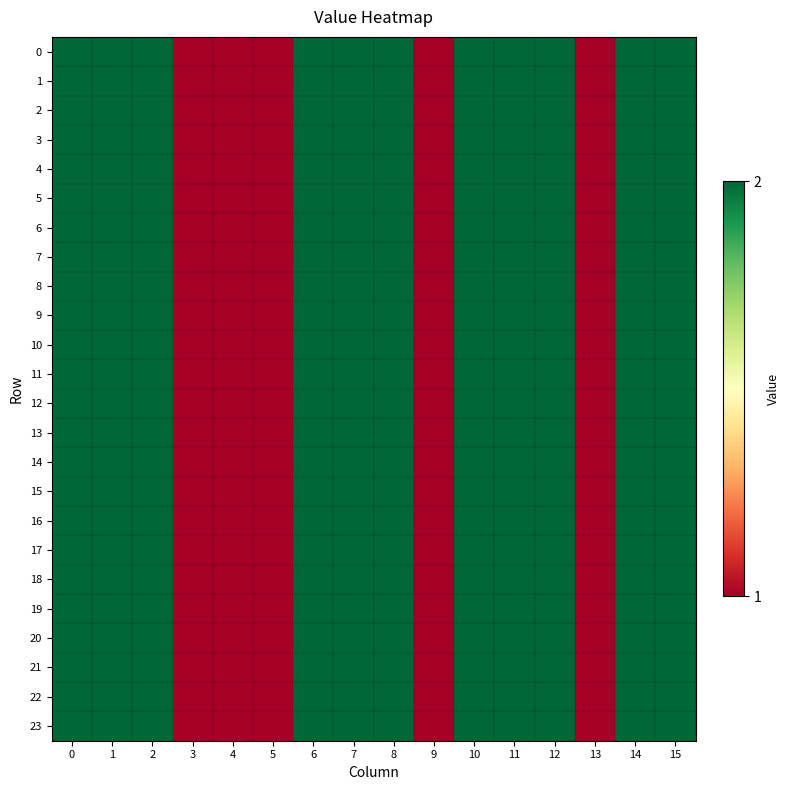

Reading left to right, transcribe all the data shown in this chart.

0: 0=2	1=2	2=2	3=1	4=1	5=1	6=2	7=2	8=2	9=1	10=2	11=2	12=2	13=1	14=2	15=2
1: 0=2	1=2	2=2	3=1	4=1	5=1	6=2	7=2	8=2	9=1	10=2	11=2	12=2	13=1	14=2	15=2
2: 0=2	1=2	2=2	3=1	4=1	5=1	6=2	7=2	8=2	9=1	10=2	11=2	12=2	13=1	14=2	15=2
3: 0=2	1=2	2=2	3=1	4=1	5=1	6=2	7=2	8=2	9=1	10=2	11=2	12=2	13=1	14=2	15=2
4: 0=2	1=2	2=2	3=1	4=1	5=1	6=2	7=2	8=2	9=1	10=2	11=2	12=2	13=1	14=2	15=2
5: 0=2	1=2	2=2	3=1	4=1	5=1	6=2	7=2	8=2	9=1	10=2	11=2	12=2	13=1	14=2	15=2
6: 0=2	1=2	2=2	3=1	4=1	5=1	6=2	7=2	8=2	9=1	10=2	11=2	12=2	13=1	14=2	15=2
7: 0=2	1=2	2=2	3=1	4=1	5=1	6=2	7=2	8=2	9=1	10=2	11=2	12=2	13=1	14=2	15=2
8: 0=2	1=2	2=2	3=1	4=1	5=1	6=2	7=2	8=2	9=1	10=2	11=2	12=2	13=1	14=2	15=2
9: 0=2	1=2	2=2	3=1	4=1	5=1	6=2	7=2	8=2	9=1	10=2	11=2	12=2	13=1	14=2	15=2
10: 0=2	1=2	2=2	3=1	4=1	5=1	6=2	7=2	8=2	9=1	10=2	11=2	12=2	13=1	14=2	15=2
11: 0=2	1=2	2=2	3=1	4=1	5=1	6=2	7=2	8=2	9=1	10=2	11=2	12=2	13=1	14=2	15=2
12: 0=2	1=2	2=2	3=1	4=1	5=1	6=2	7=2	8=2	9=1	10=2	11=2	12=2	13=1	14=2	15=2
13: 0=2	1=2	2=2	3=1	4=1	5=1	6=2	7=2	8=2	9=1	10=2	11=2	12=2	13=1	14=2	15=2
14: 0=2	1=2	2=2	3=1	4=1	5=1	6=2	7=2	8=2	9=1	10=2	11=2	12=2	13=1	14=2	15=2
15: 0=2	1=2	2=2	3=1	4=1	5=1	6=2	7=2	8=2	9=1	10=2	11=2	12=2	13=1	14=2	15=2
16: 0=2	1=2	2=2	3=1	4=1	5=1	6=2	7=2	8=2	9=1	10=2	11=2	12=2	13=1	14=2	15=2
17: 0=2	1=2	2=2	3=1	4=1	5=1	6=2	7=2	8=2	9=1	10=2	11=2	12=2	13=1	14=2	15=2
18: 0=2	1=2	2=2	3=1	4=1	5=1	6=2	7=2	8=2	9=1	10=2	11=2	12=2	13=1	14=2	15=2
19: 0=2	1=2	2=2	3=1	4=1	5=1	6=2	7=2	8=2	9=1	10=2	11=2	12=2	13=1	14=2	15=2
20: 0=2	1=2	2=2	3=1	4=1	5=1	6=2	7=2	8=2	9=1	10=2	11=2	12=2	13=1	14=2	15=2
21: 0=2	1=2	2=2	3=1	4=1	5=1	6=2	7=2	8=2	9=1	10=2	11=2	12=2	13=1	14=2	15=2
22: 0=2	1=2	2=2	3=1	4=1	5=1	6=2	7=2	8=2	9=1	10=2	11=2	12=2	13=1	14=2	15=2
23: 0=2	1=2	2=2	3=1	4=1	5=1	6=2	7=2	8=2	9=1	10=2	11=2	12=2	13=1	14=2	15=2